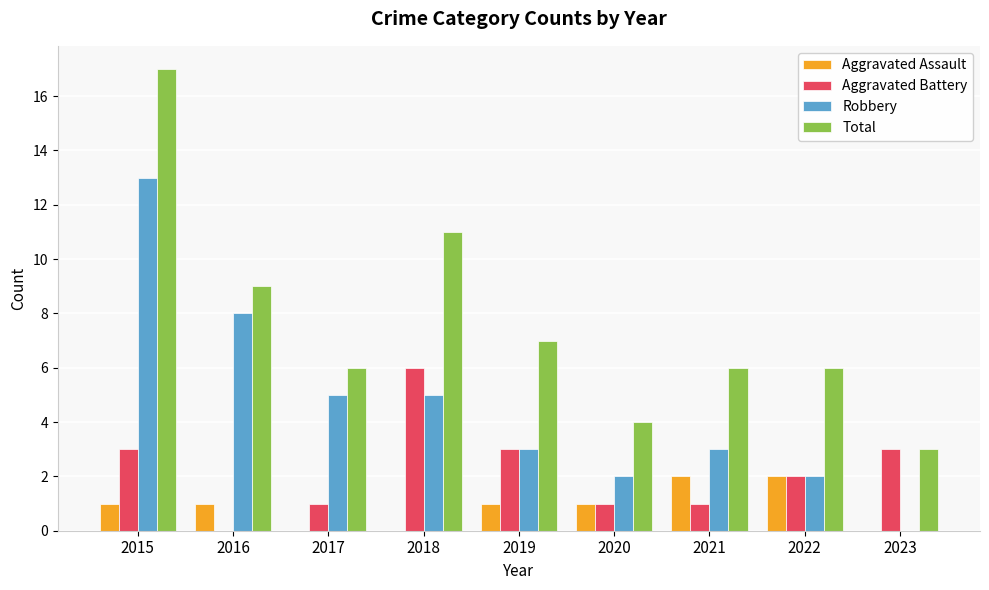

Which series has the widest spread of values?

Total